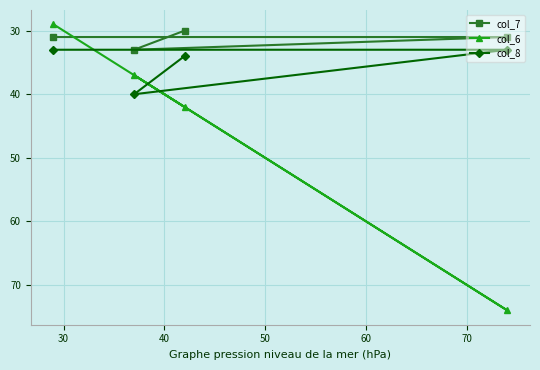

True or false: col_7 and col_8 cross at least once.

False